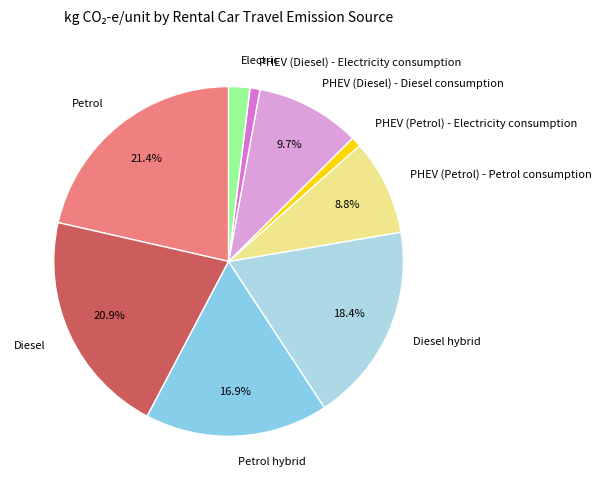

What is the largest slice in the pie chart?

Petrol